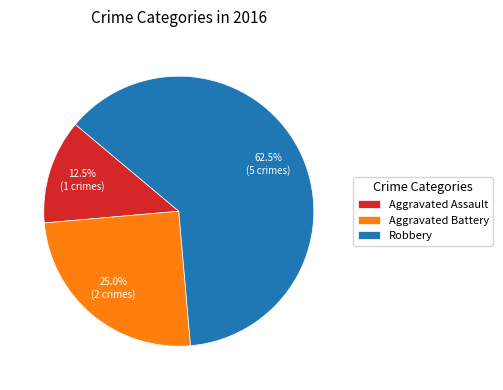

How many slices are in this pie chart?

3